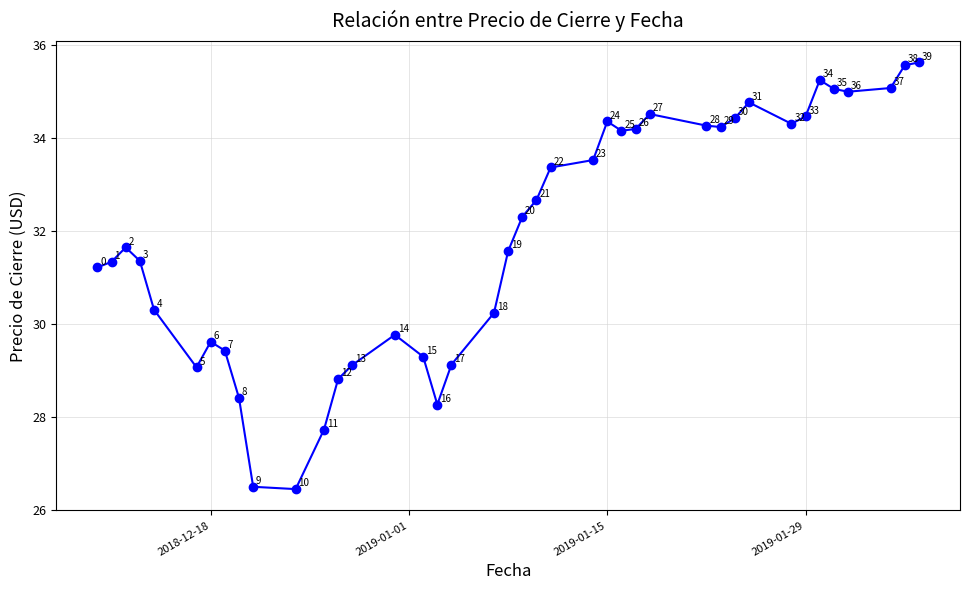

How many data points does each series have?

40